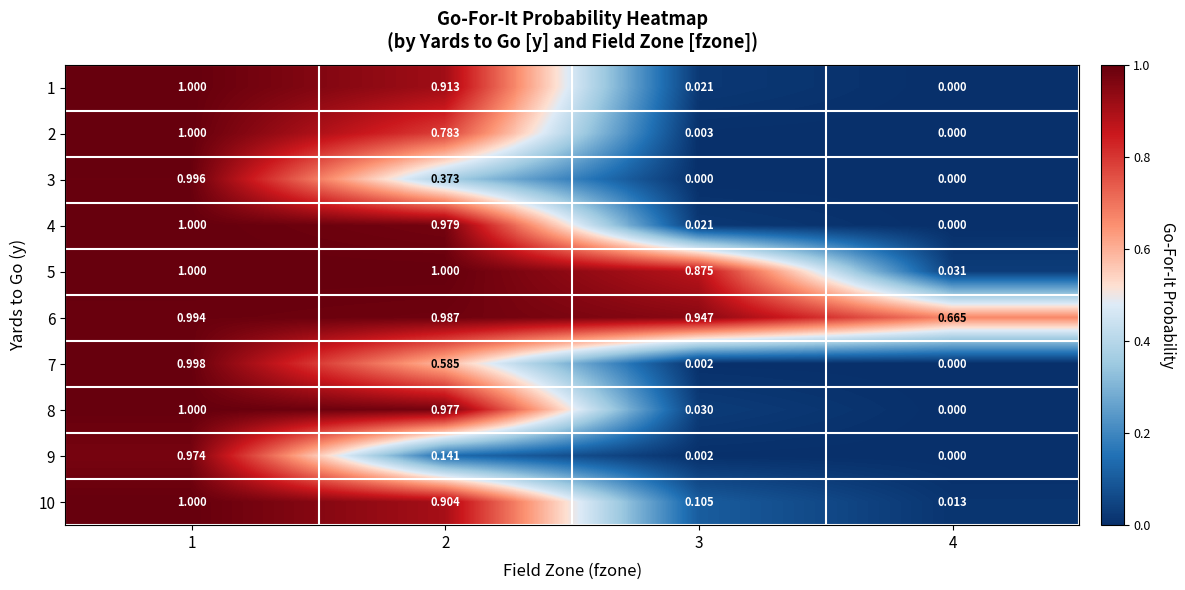

Reading left to right, transcribe all the data shown in this chart.

1: 1=1.0	2=0.9	3=0.0	4=0.0
2: 1=1.0	2=0.8	3=0.0	4=0.0
3: 1=1.0	2=0.4	3=0.0	4=0.0
4: 1=1.0	2=1.0	3=0.0	4=0.0
5: 1=1.0	2=1.0	3=0.9	4=0.0
6: 1=1.0	2=1.0	3=0.9	4=0.7
7: 1=1.0	2=0.6	3=0.0	4=0.0
8: 1=1.0	2=1.0	3=0.0	4=0.0
9: 1=1.0	2=0.1	3=0.0	4=0.0
10: 1=1.0	2=0.9	3=0.1	4=0.0